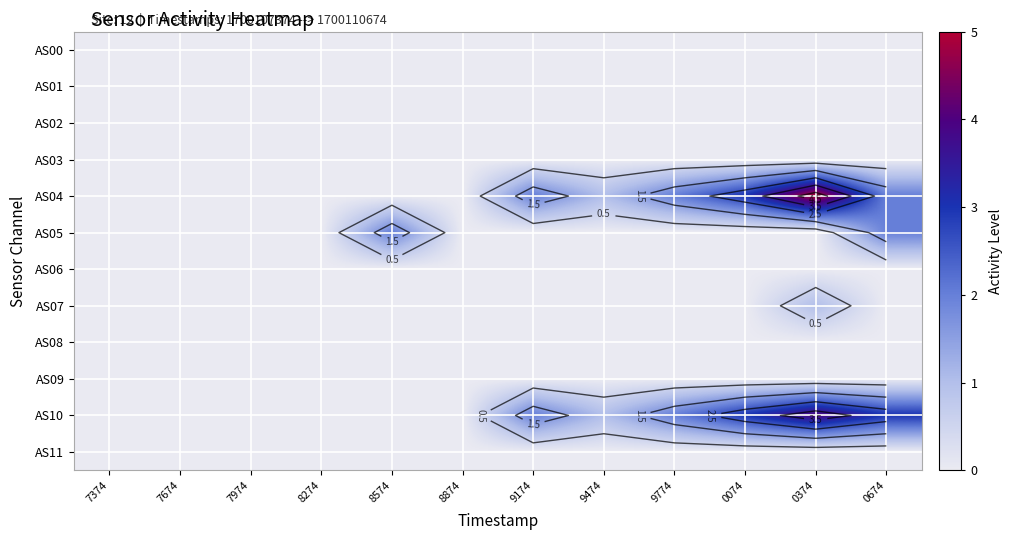

Rank the categories by AS01 value from highest to lowest.

7374, 7674, 7974, 8274, 8574, 8874, 9174, 9474, 9774, 0074, 0374, 0674